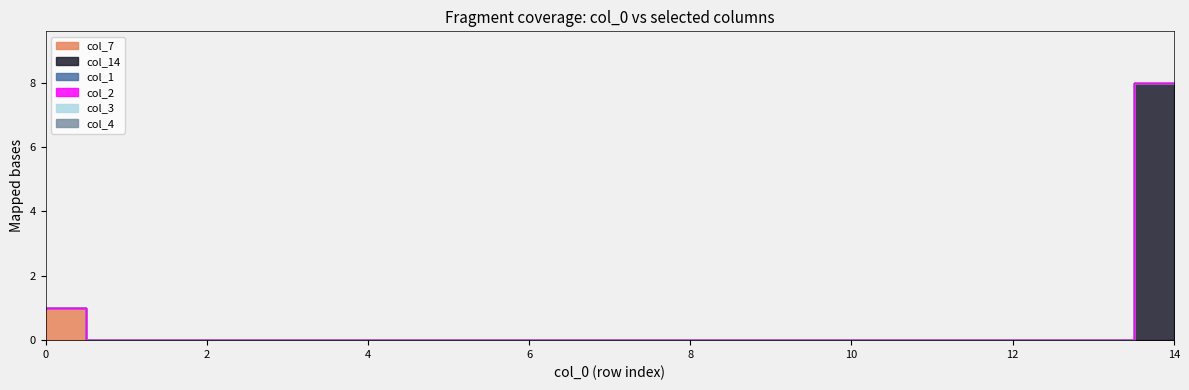

Reading left to right, extract all data points from this chart.

col_7: 2=1	0=0	0=0	0=0	0=0	0=0	0=0	0=0	0=0	0=0	0=0	0=0	0=0	0=0	0=0
col_14: 2=0	0=0	0=0	0=0	0=0	0=0	0=0	0=0	0=0	0=0	0=0	0=0	0=0	0=0	0=8
col_1: 2=0	0=0	0=0	0=0	0=0	0=0	0=0	0=0	0=0	0=0	0=0	0=0	0=0	0=0	0=0
col_2: 2=0	0=0	0=0	0=0	0=0	0=0	0=0	0=0	0=0	0=0	0=0	0=0	0=0	0=0	0=0
col_3: 2=0	0=0	0=0	0=0	0=0	0=0	0=0	0=0	0=0	0=0	0=0	0=0	0=0	0=0	0=0
col_4: 2=0	0=0	0=0	0=0	0=0	0=0	0=0	0=0	0=0	0=0	0=0	0=0	0=0	0=0	0=0